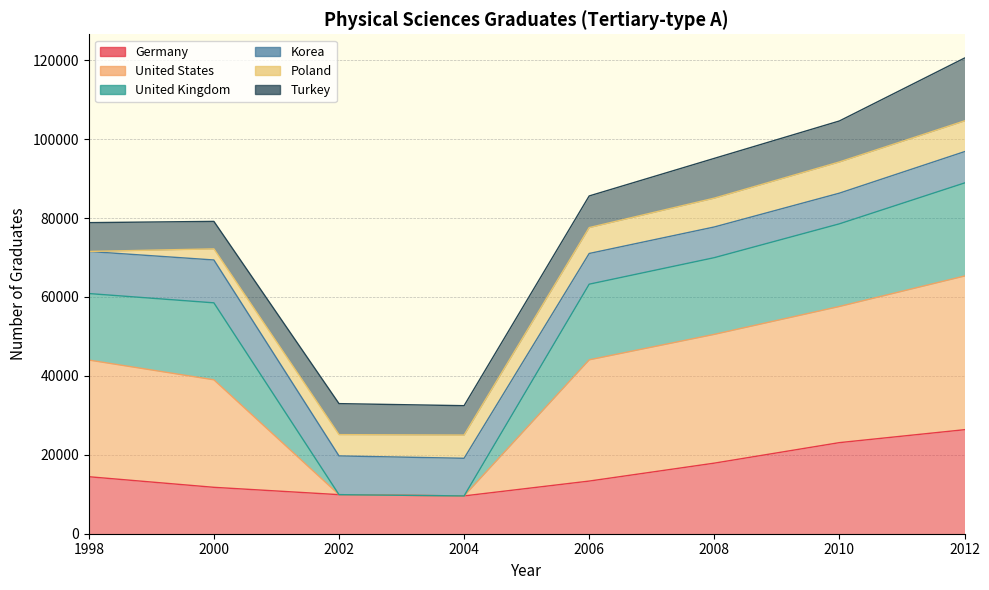

True or false: United States and Germany intersect in this chart.

False